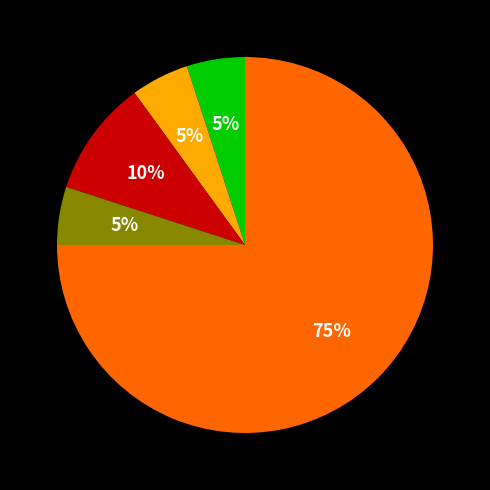

To the nearest percent, what is the average slice percentage?

20%